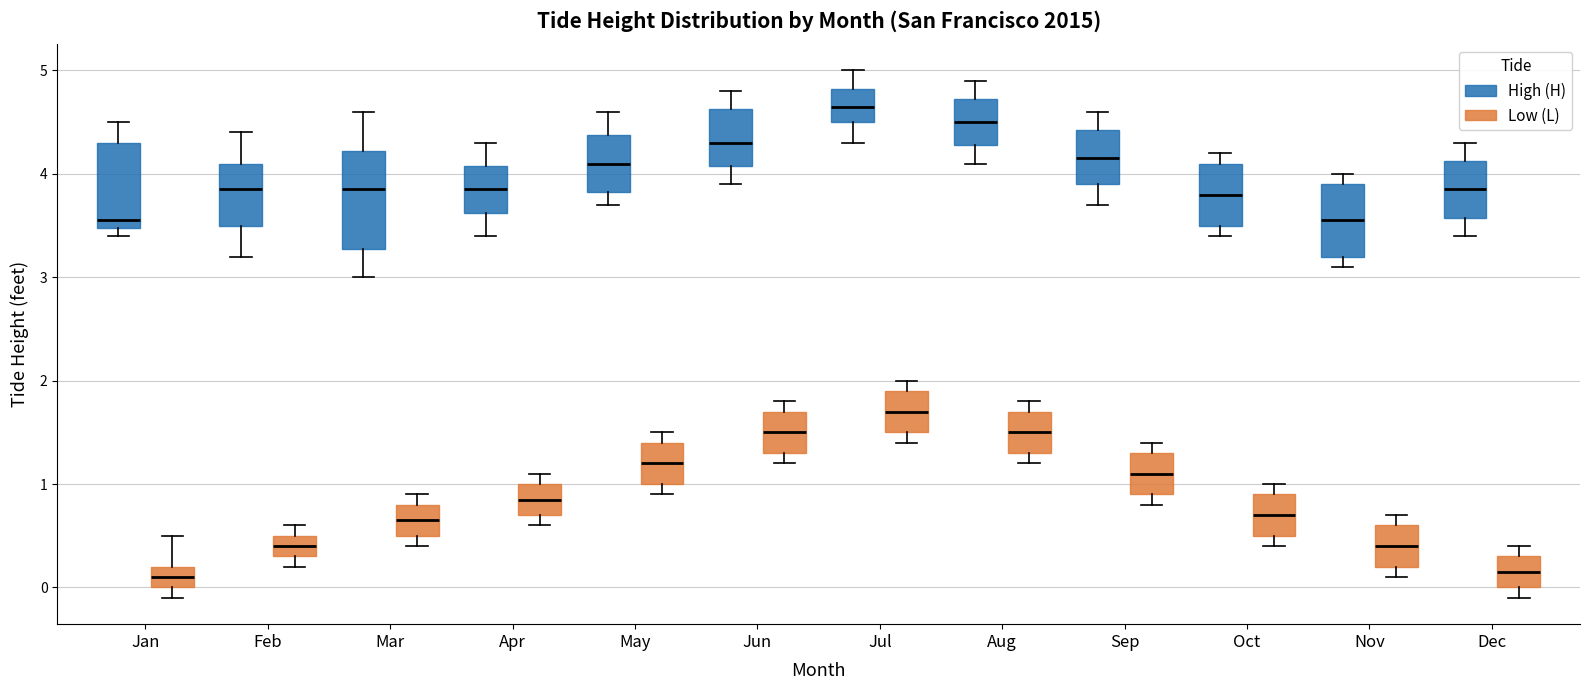

Where does the median line of the box for May (High (H)) sit on the y-axis? The values are not printed on the chart, so give them approximately, as read against the axis.

4.1